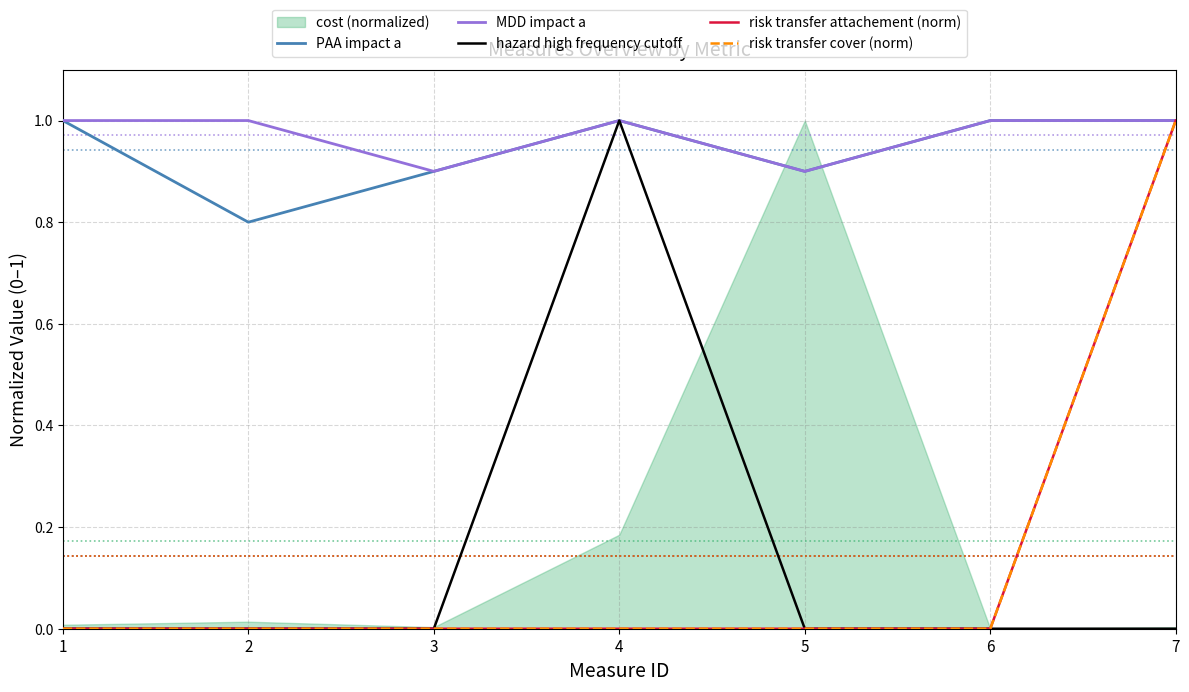

True or false: risk transfer cover (norm) has a value of 0.0 at 1.

True